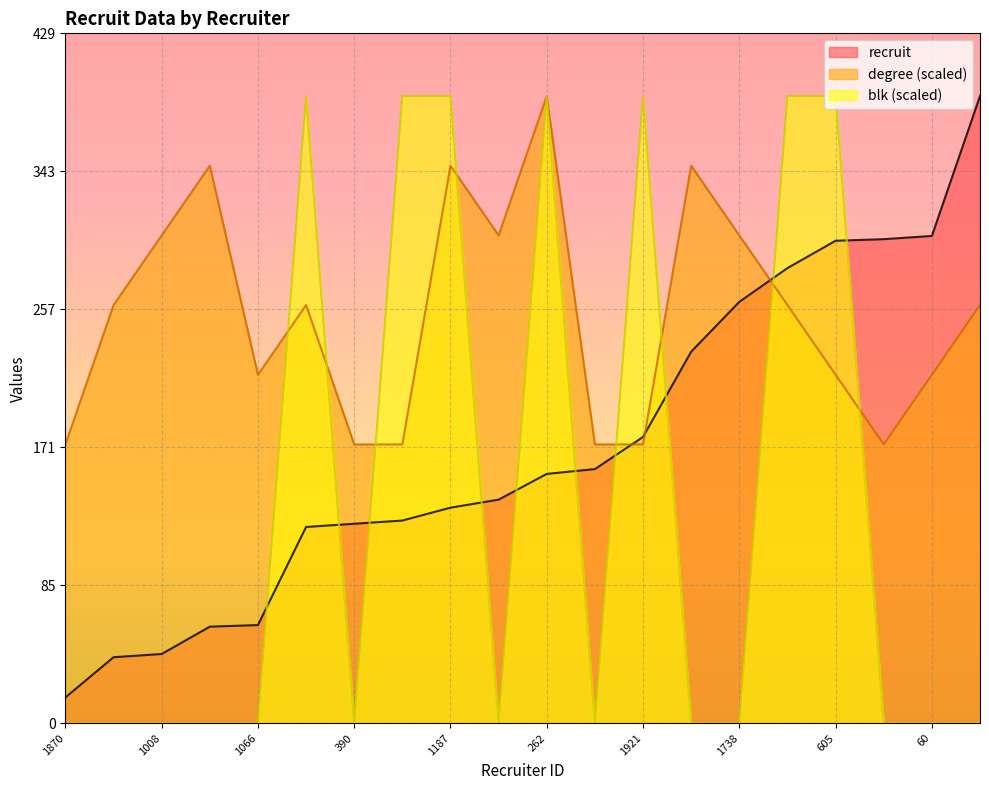

Count the blk values in the range 0 to 390.

20